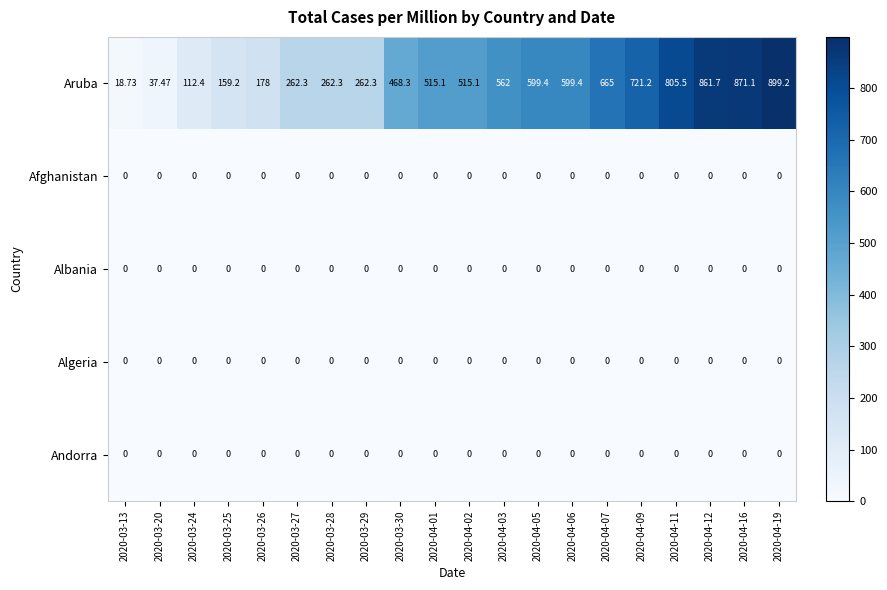

Which series has the widest spread of values?

Aruba